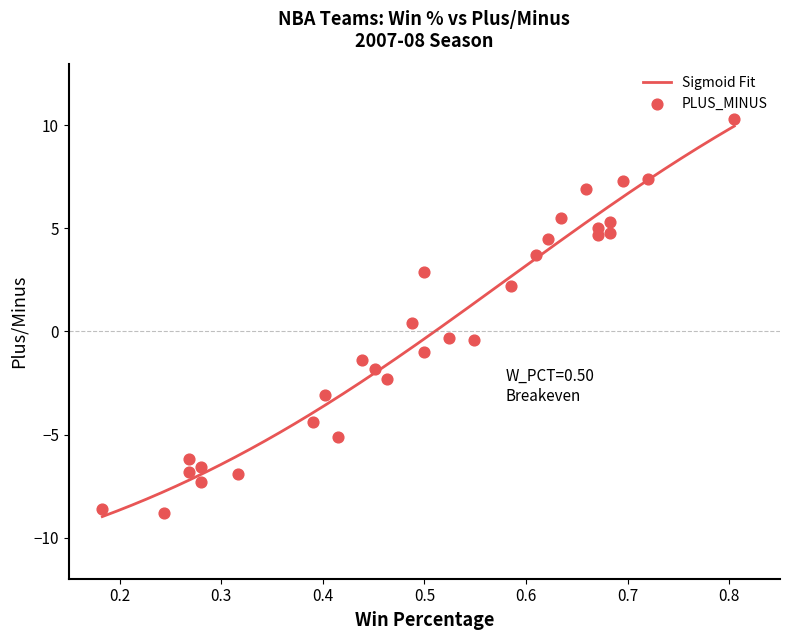

Which has a higher value, Memphis Grizzlies or Milwaukee Bucks?

Memphis Grizzlies